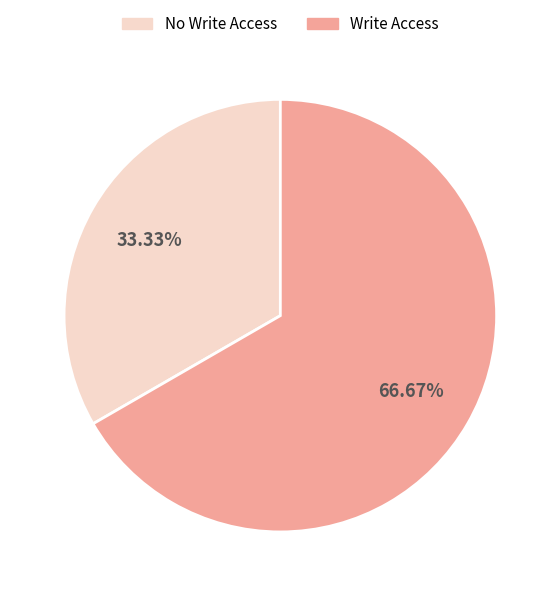

How many segments does this pie chart have?

2